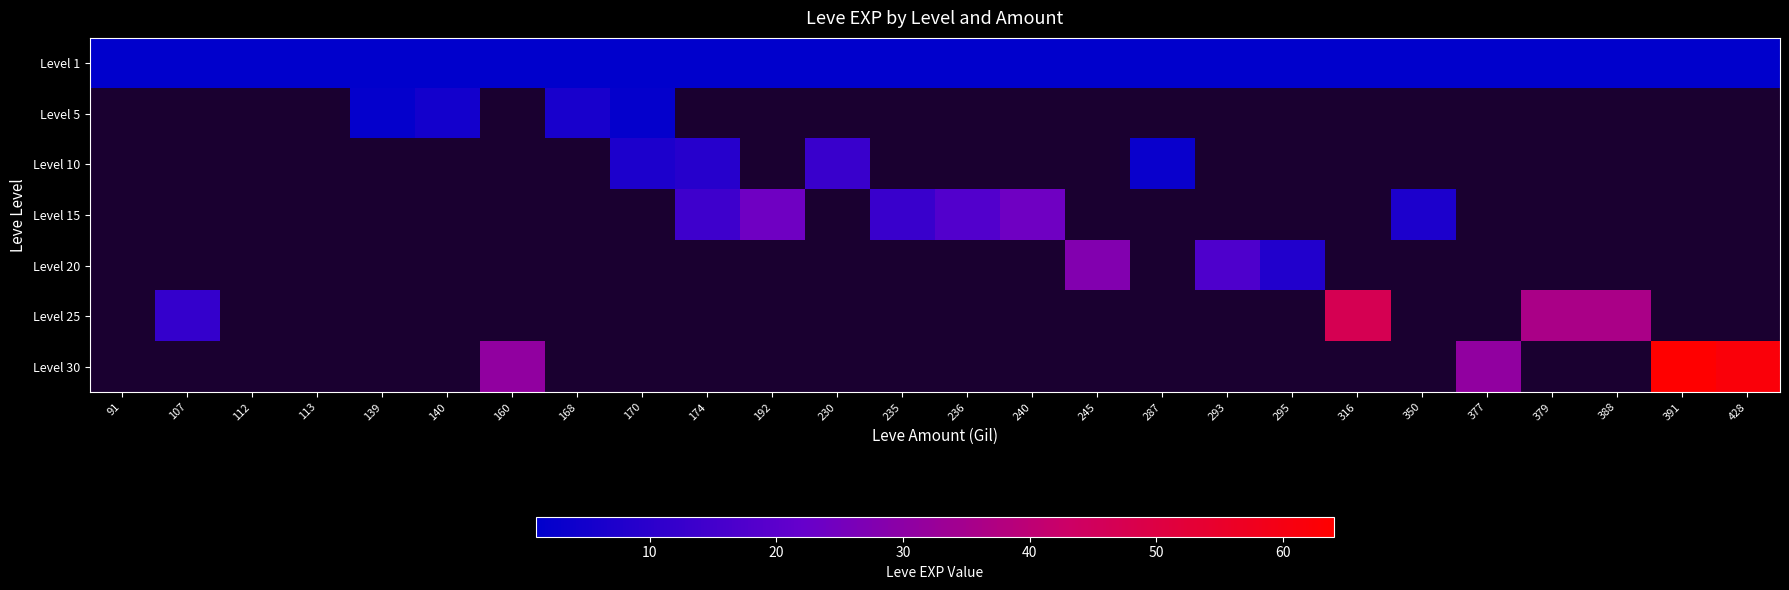

What is the difference between the highest and lowest values at 140?

5